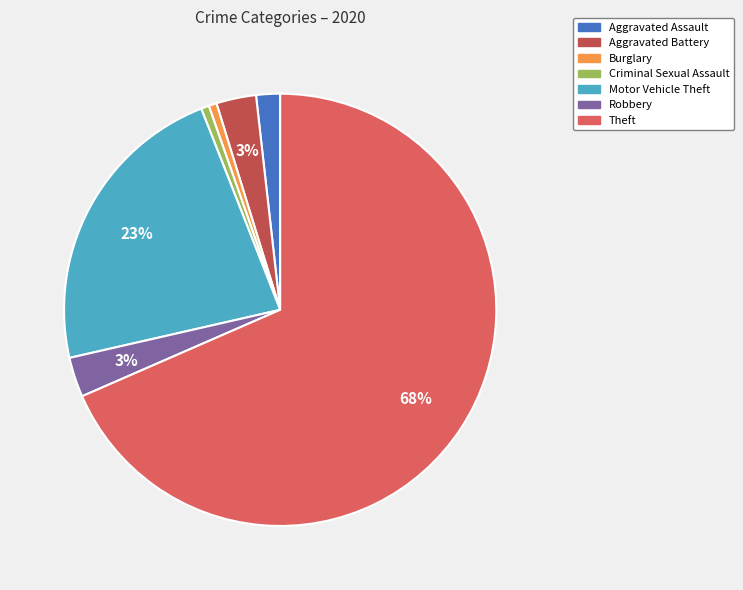

Combined, do Motor Vehicle Theft and Robbery account for over 50%?

No